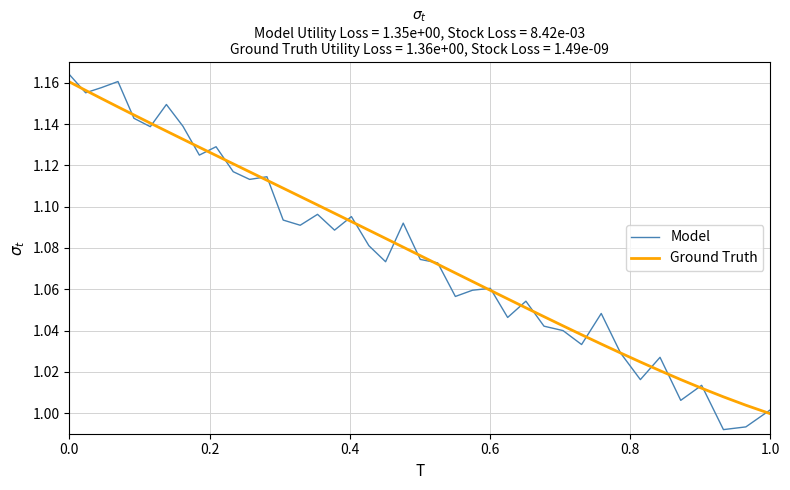

What are all the series names shown in the legend?

Model, Ground Truth